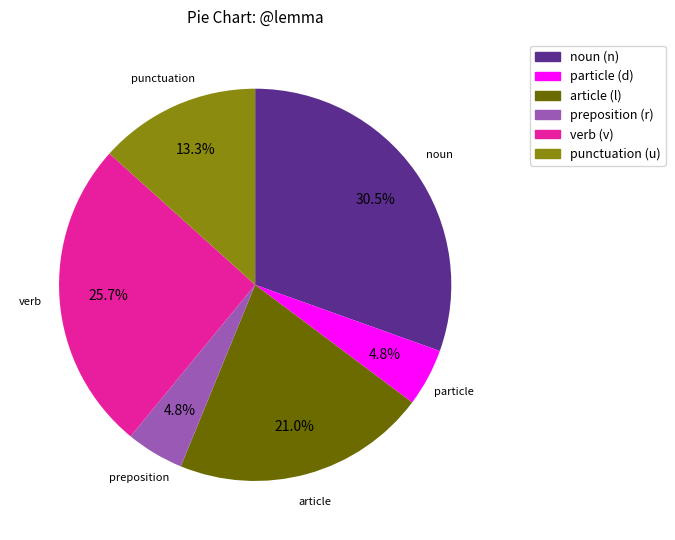

Is there a majority slice in this chart?

No